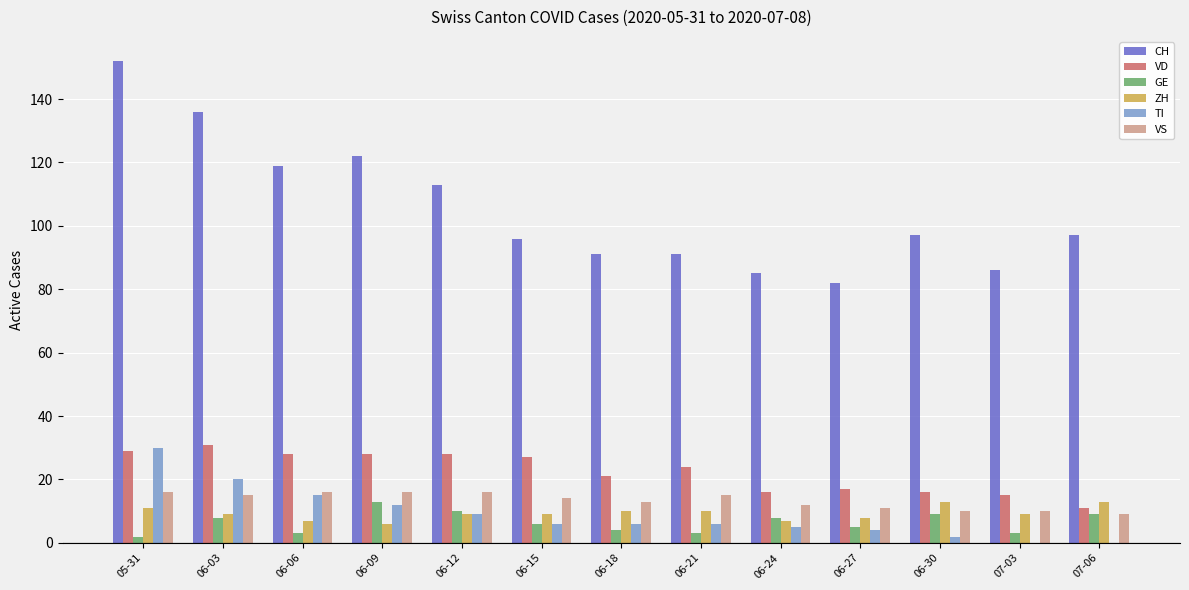

What is the sum of the VD values at 06-24 and 06-12?

44